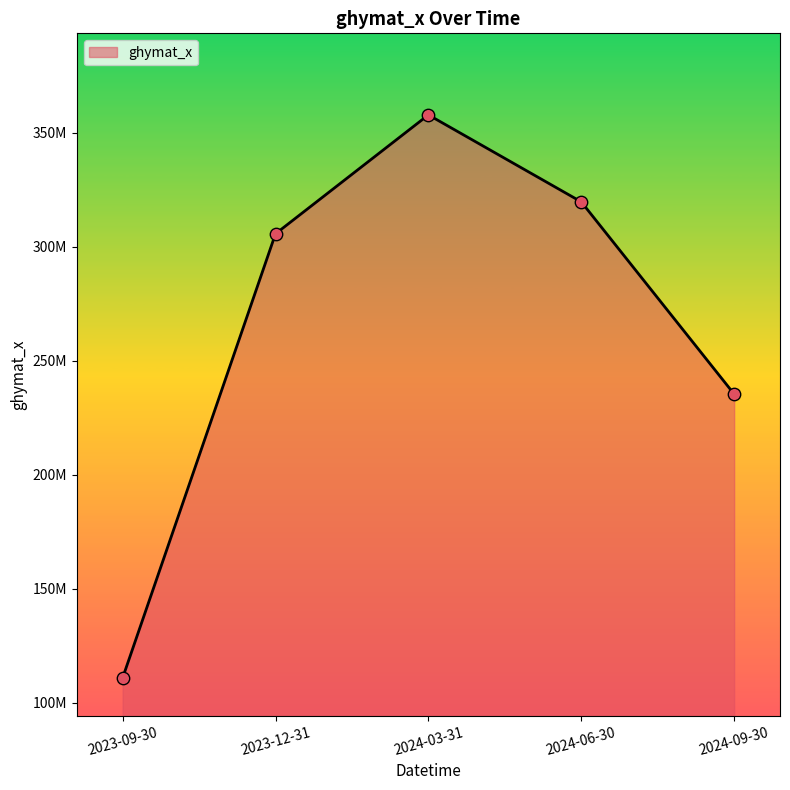

What is the change in value from 2024-03-31 to 2024-06-30?

-38157575